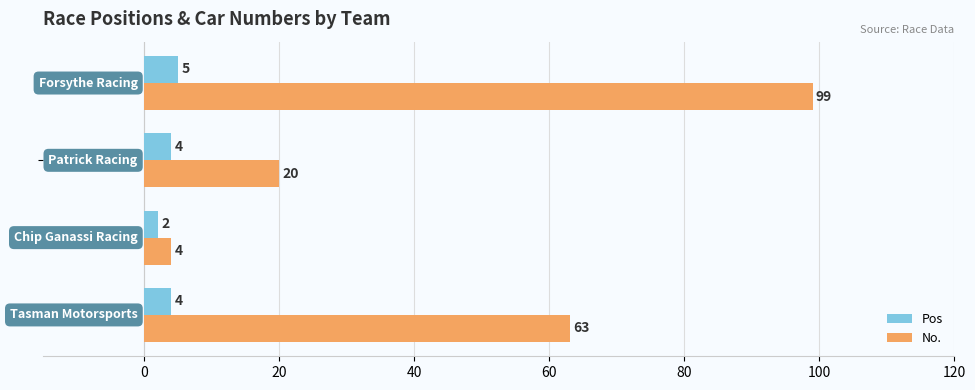

At how many categories does at least one series exceed 55?

2